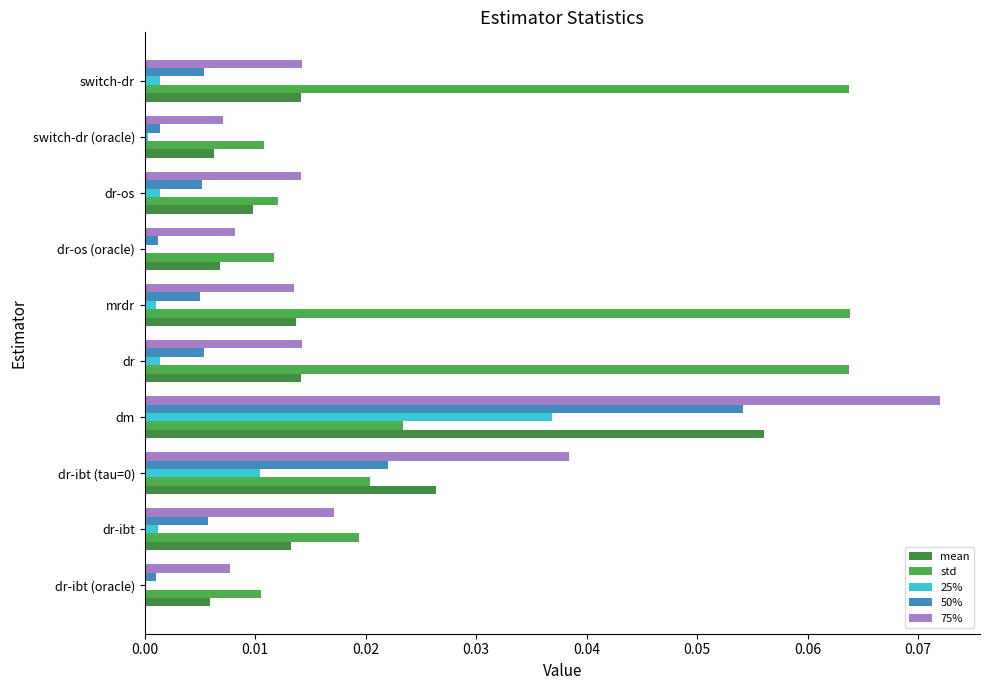

The 75% series shows 0.0 at switch-dr (oracle). True or false?

True